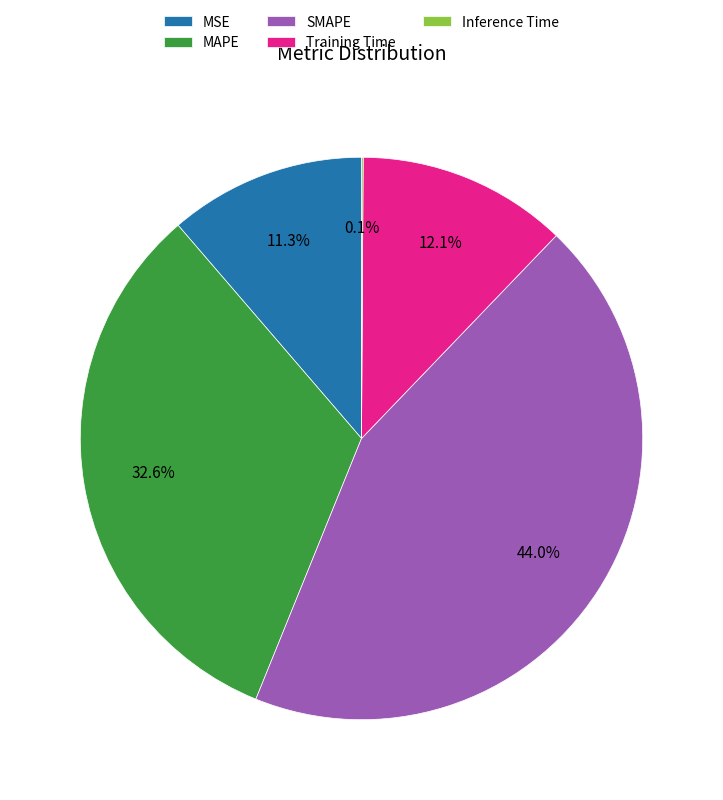

The Training Time slice represents 19% of the pie. True or false?

False